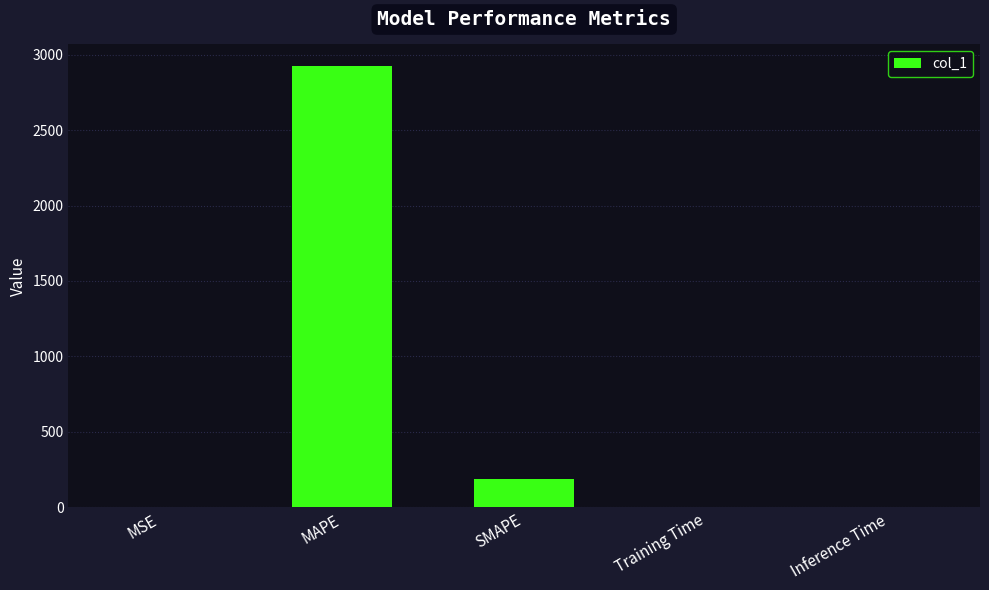

What is the change in value from MAPE to Training Time?

-2921.0